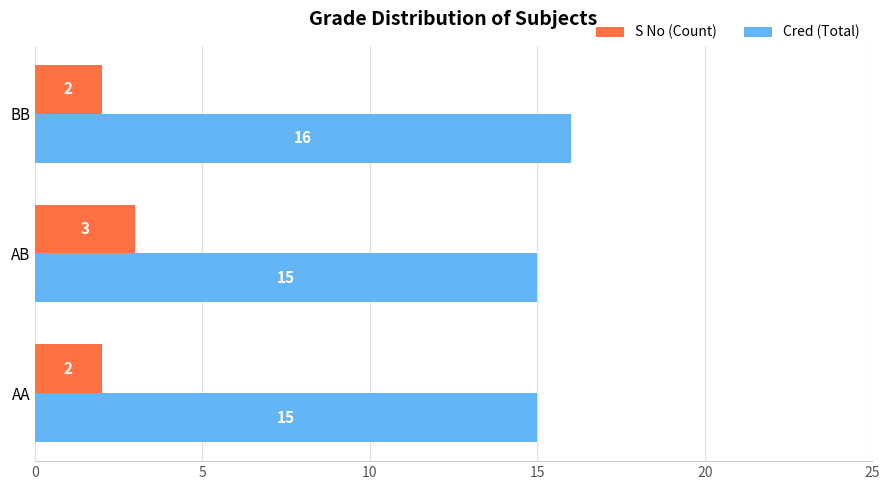

What is the sum of all Cred (Total) values?

46